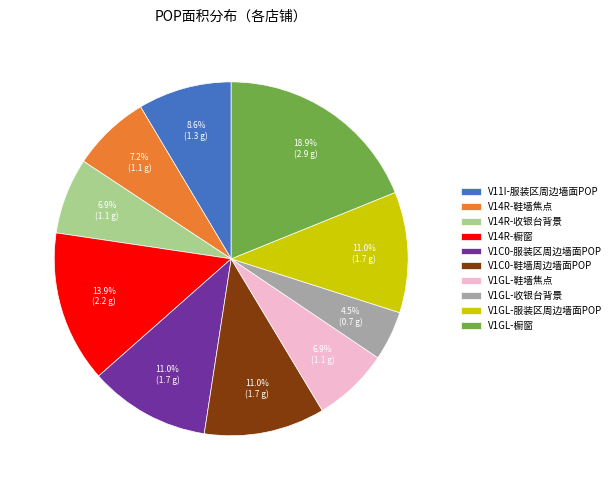

Which slice is the smallest?

V1GL-收银台背景